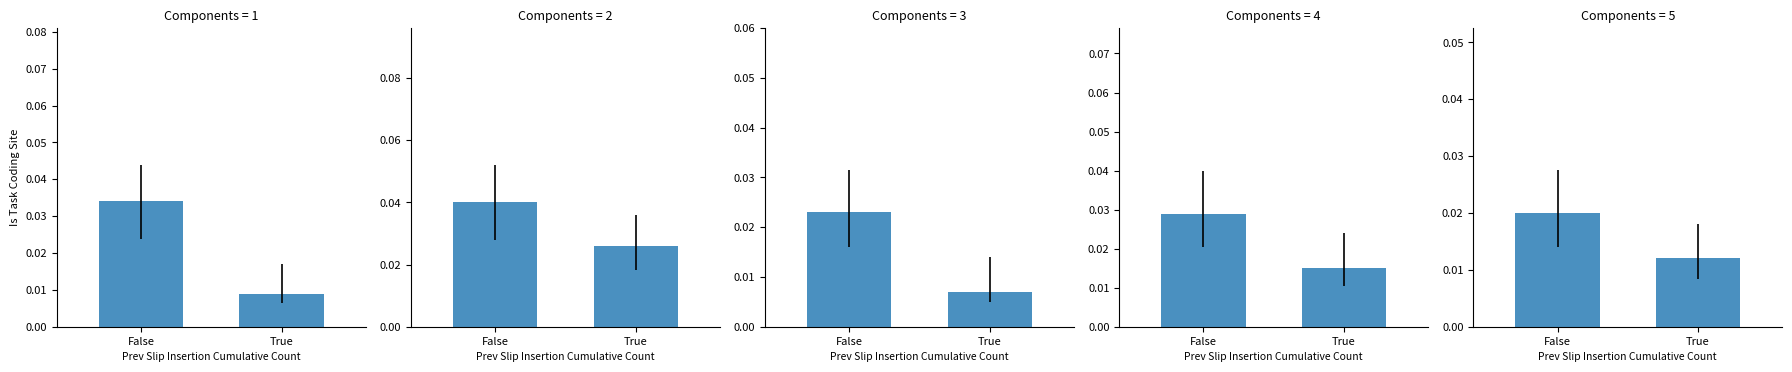

Are the bars horizontal?

No